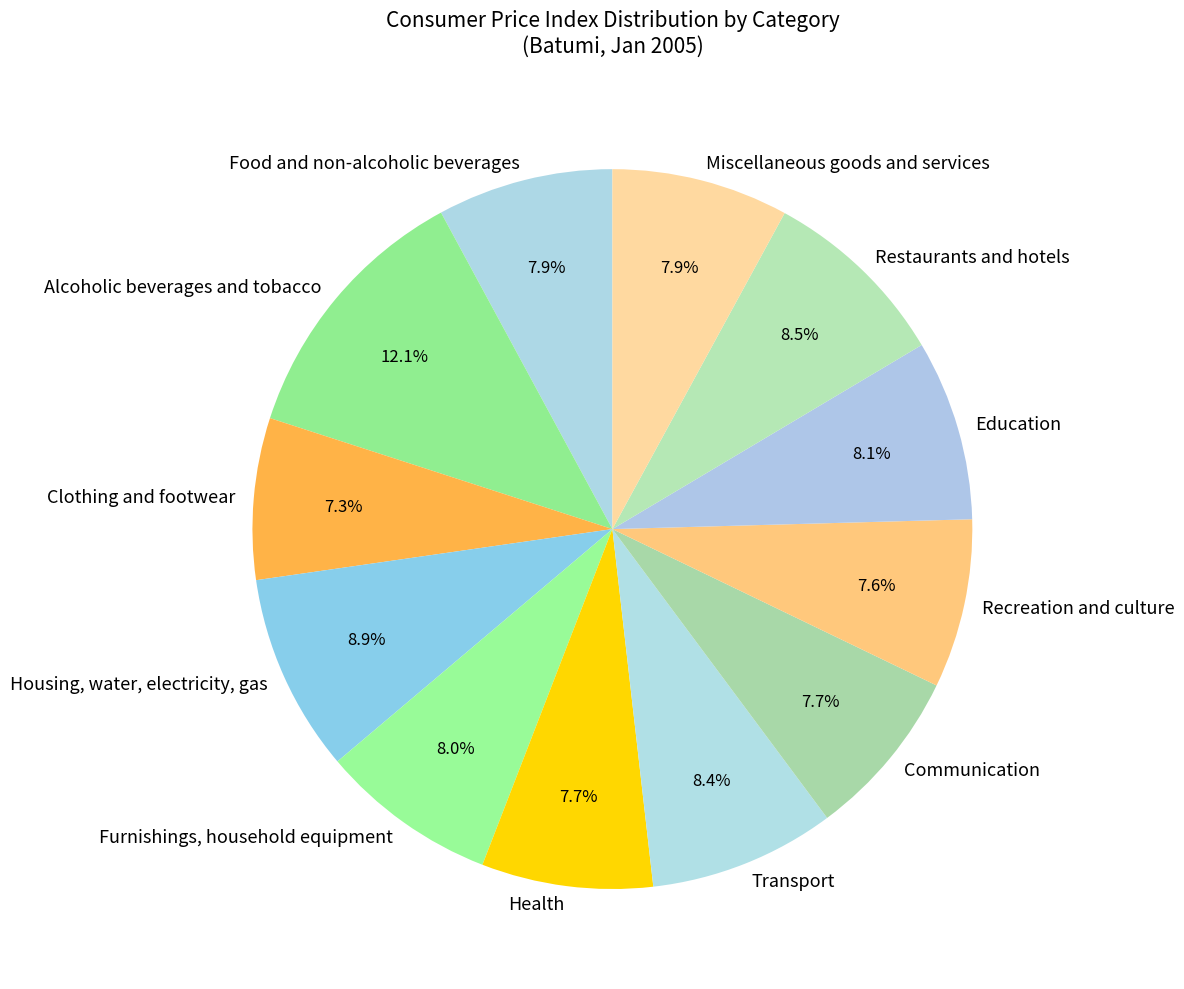

Which slice is the largest?

Alcoholic beverages and tobacco